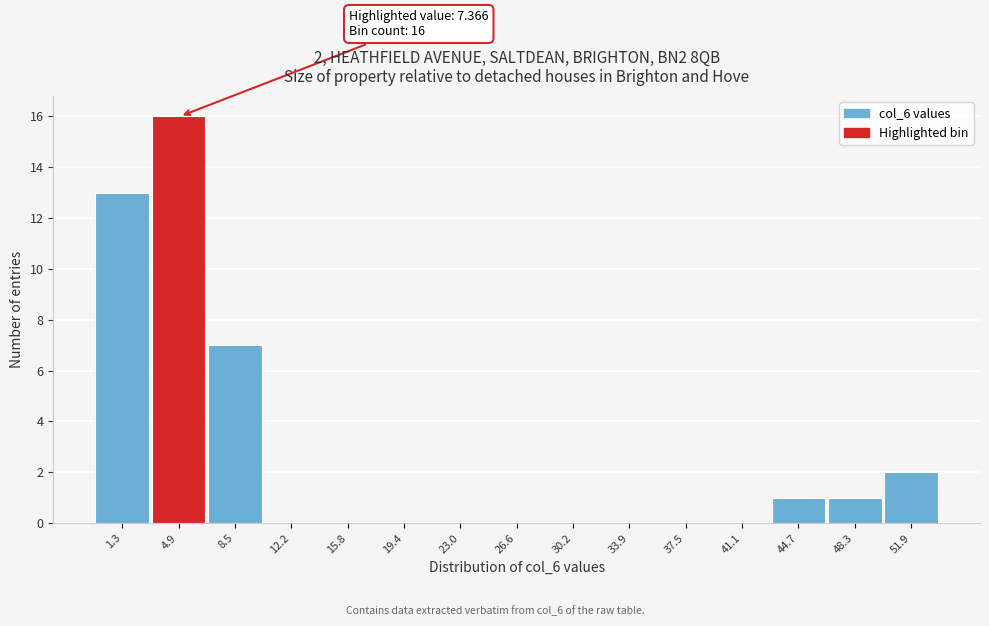

Reading left to right, extract all data points from this chart.

1.3=13	4.9=16	8.5=7	12.2=0	15.8=0	19.4=0	23.0=0	26.6=0	30.2=0	33.9=0	37.5=0	41.1=0	44.7=1	48.3=1	51.9=2